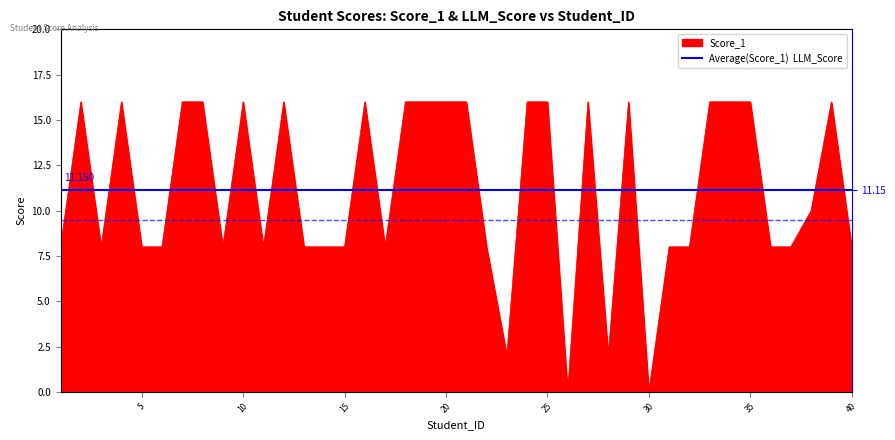

Rank the series by their average value, from highest to lowest.

Score_1, LLM_Score